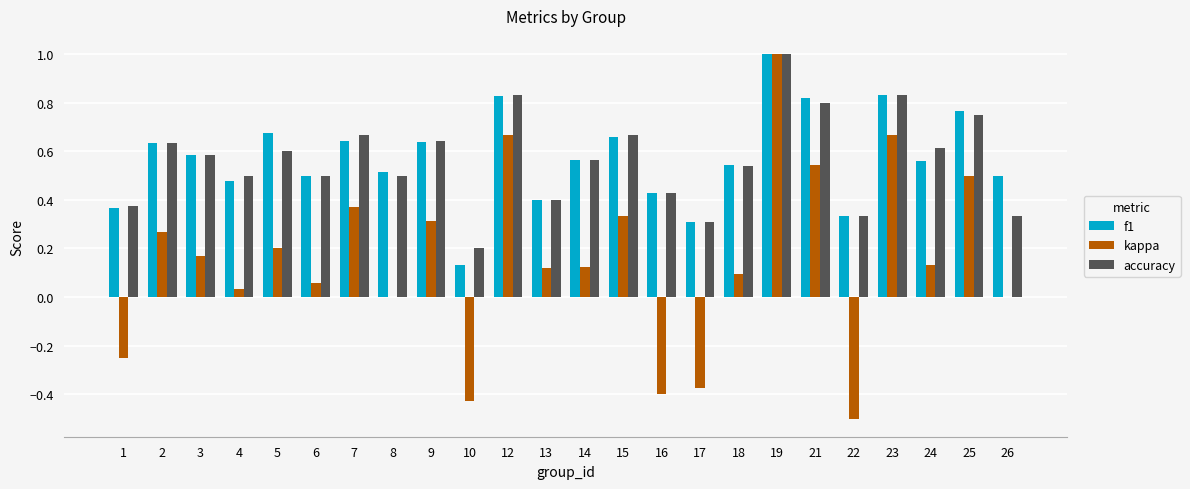

What is the sum of all f1 values?

13.7